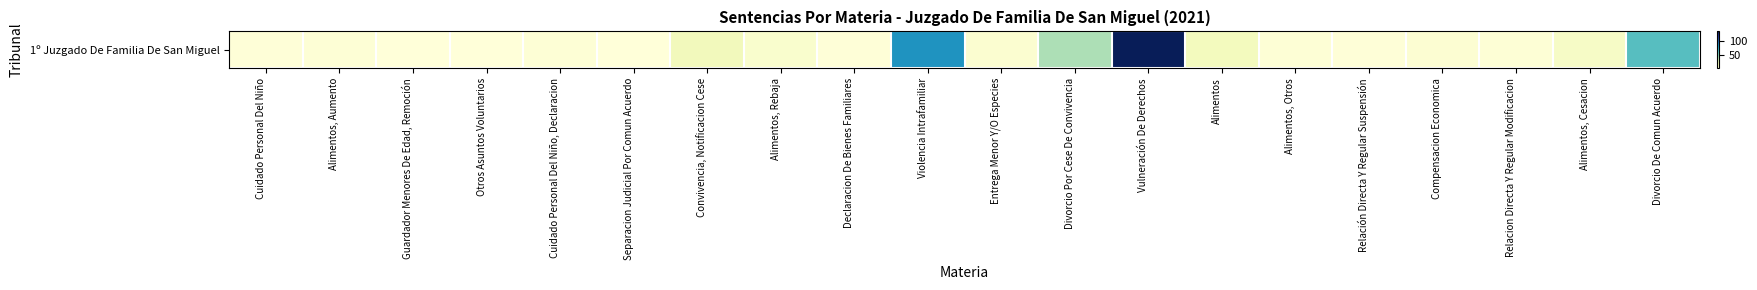

Rank the categories by value from highest to lowest.

Vulneración De Derechos, Violencia Intrafamiliar, Divorcio De Comun Acuerdo, Divorcio Por Cese De Convivencia, Convivencia, Notificacion Cese, Alimentos, Alimentos, Cesacion, Alimentos, Rebaja, Entrega Menor Y/O Especies, Compensacion Economica, Alimentos, Aumento, Cuidado Personal Del Niño, Declaracion, Alimentos, Otros, Relacion Directa Y Regular Modificacion, Cuidado Personal Del Niño, Declaracion De Bienes Familiares, Relación Directa Y Regular Suspensión, Guardador Menores De Edad, Remoción, Otros Asuntos Voluntarios, Separacion Judicial Por Comun Acuerdo